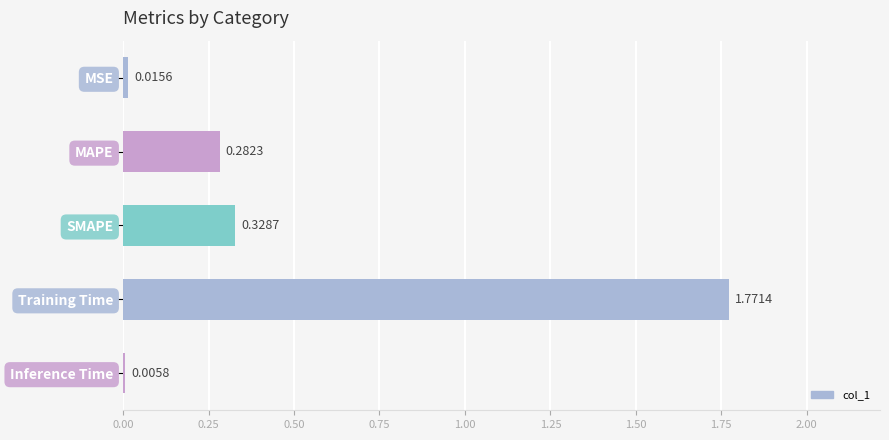

At which category does the chart reach its peak across all series?

Training Time